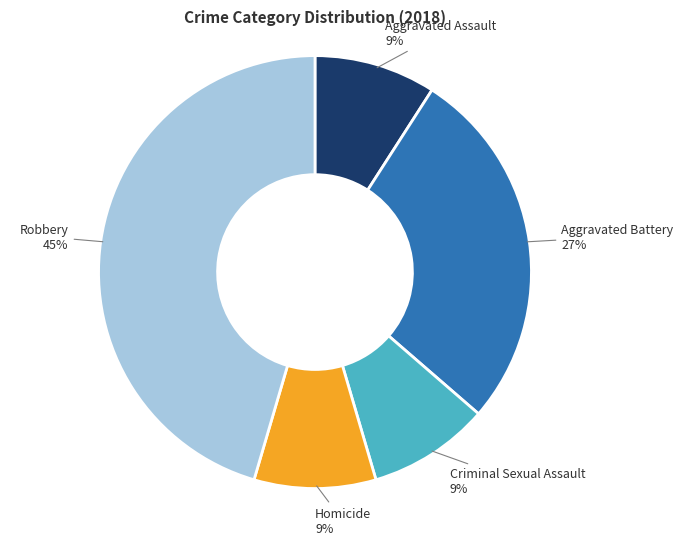

To the nearest percent, what is the average slice percentage?

20%